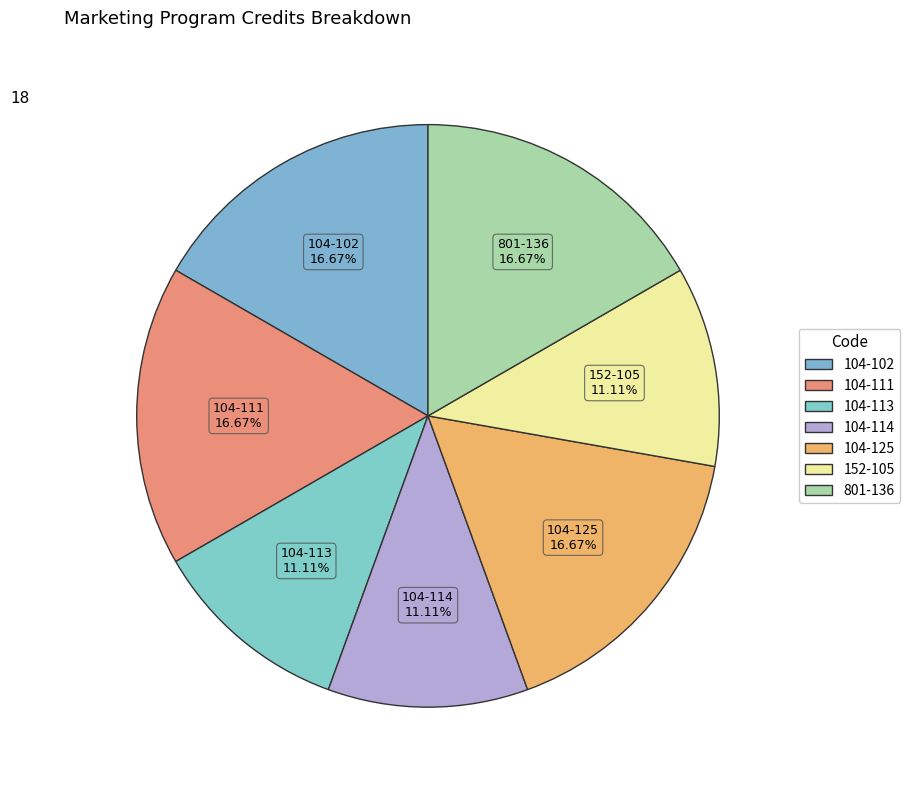

Approximately how many times larger is the value at 152-105 compared to 104-102?

0.7